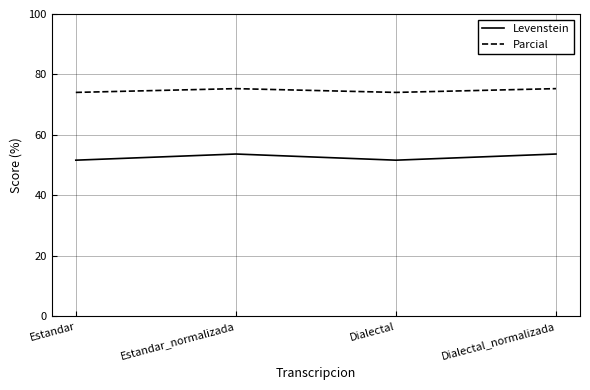

Reading right to left, what are all the values shown in this chart?

Levenstein: 53.7	51.7	53.7	51.7
Parcial: 75.3	74.1	75.3	74.1